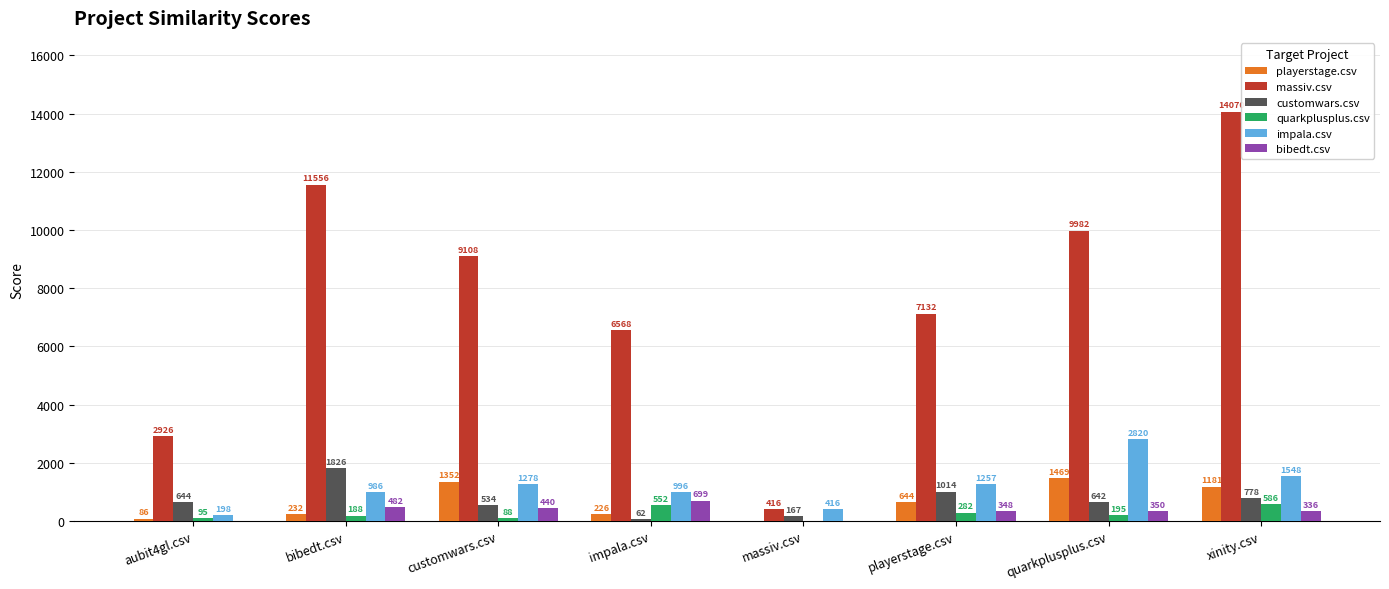

Where does the massiv.csv series first go above 9107?

bibedt.csv